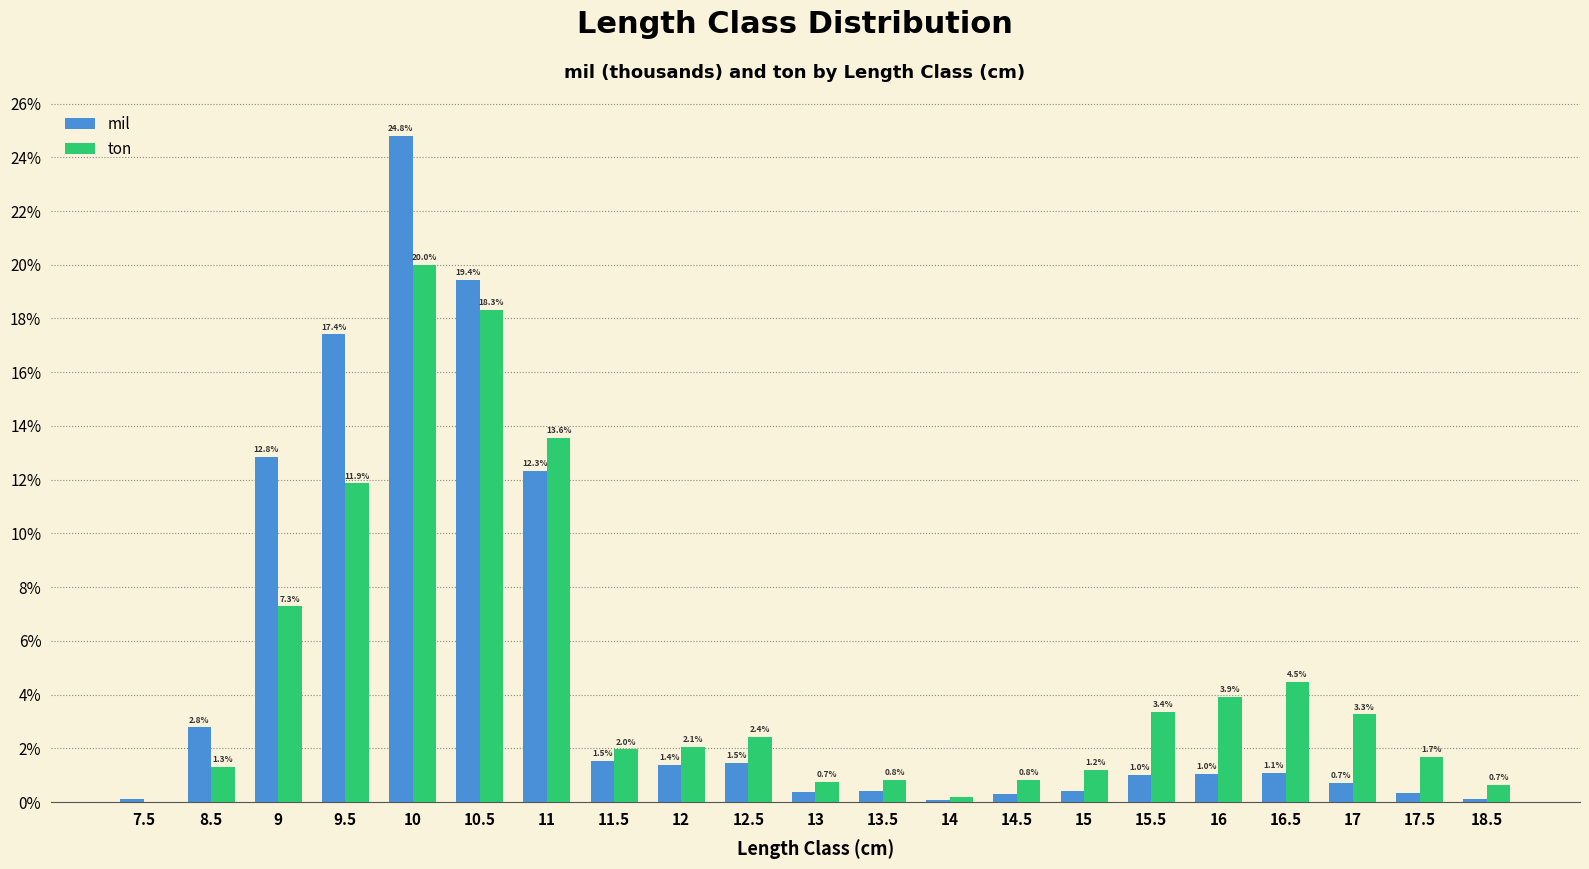

The ton series shows 2.0 at 11.5. True or false?

True